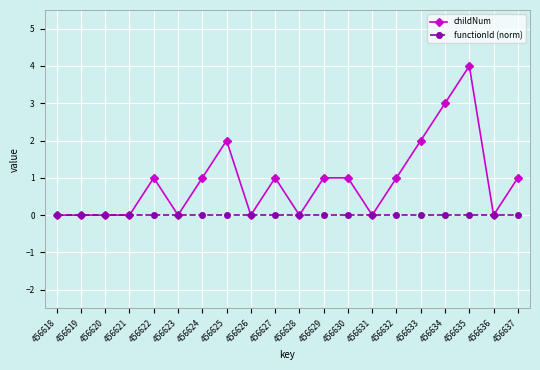

Count the number of categories in the chart.

20